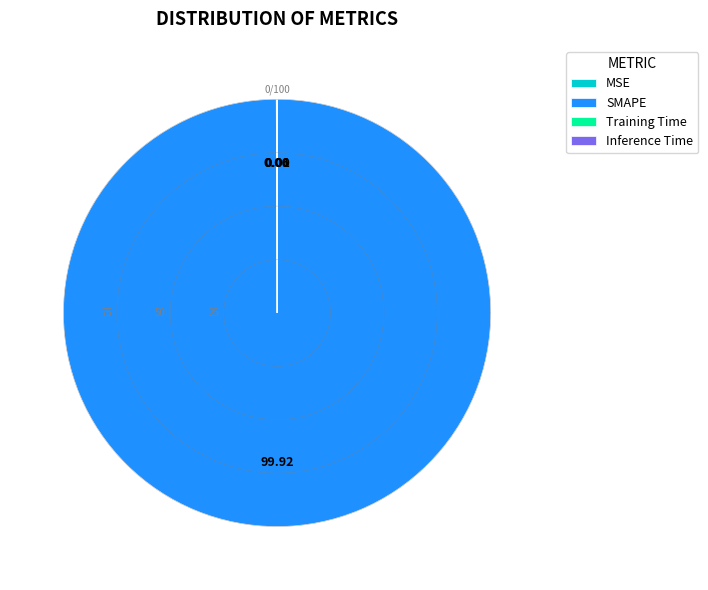

To the nearest percent, what is the average slice percentage?

25%